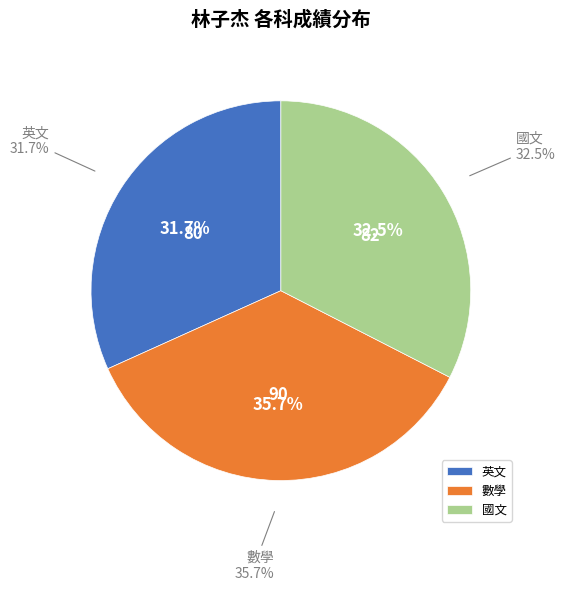

What percentage is NOT represented by 數學?

64.3%